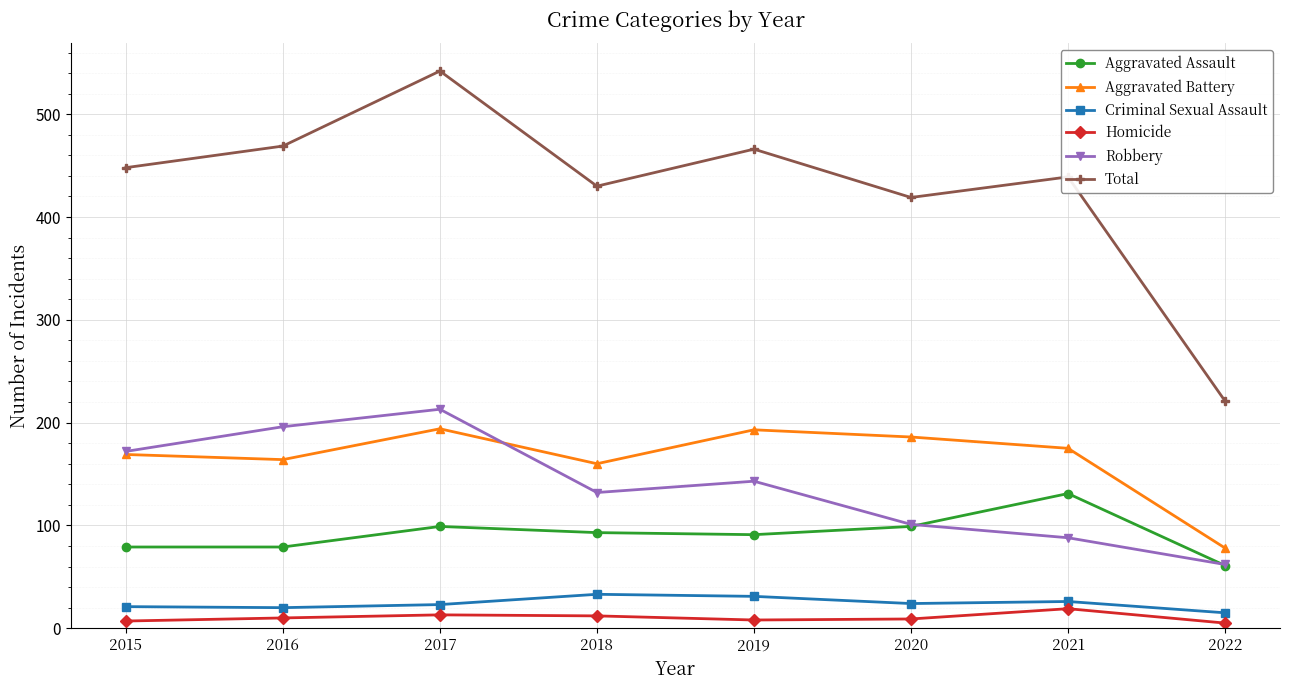

What is the value of the Criminal Sexual Assault point at the 4th from the left?

33